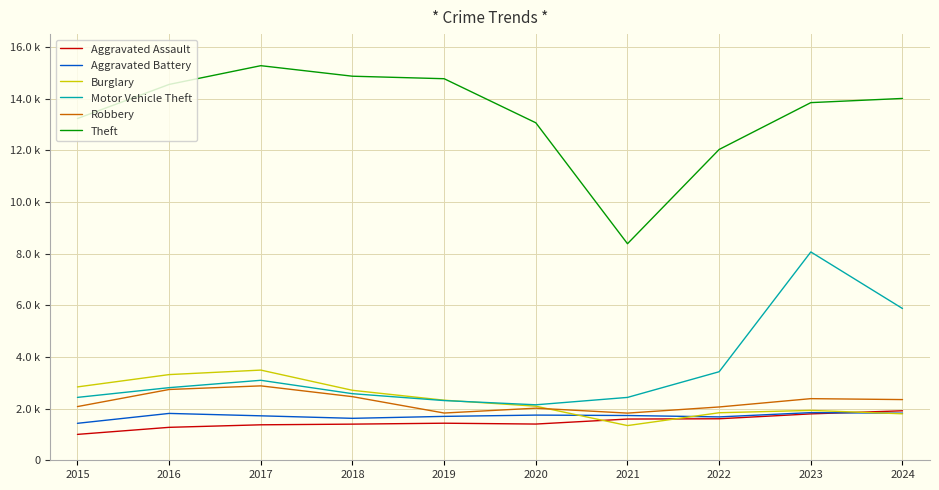

Does the chart display data point markers on the line(s)?

No